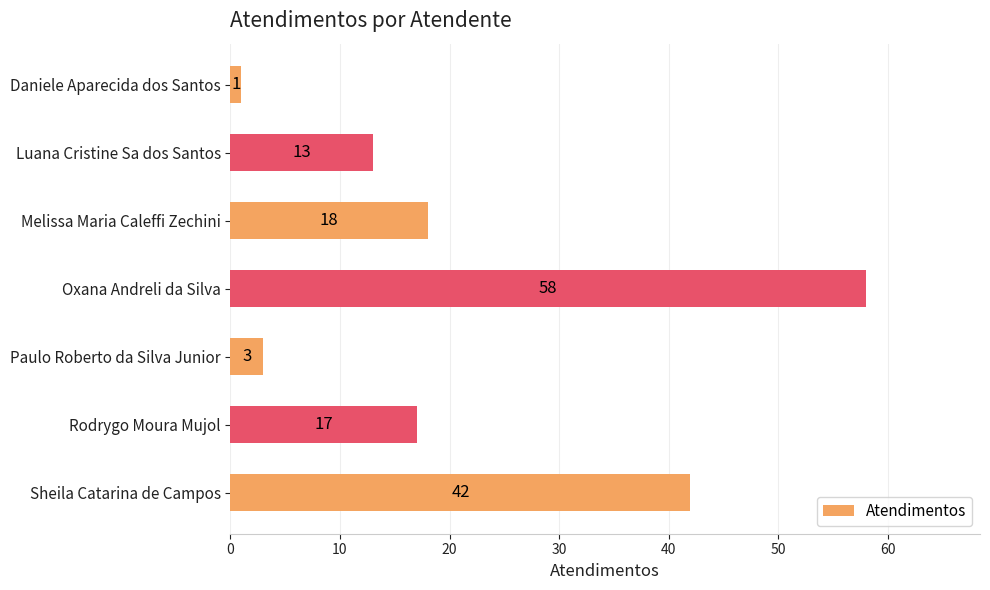

What is the sum of all values?

152